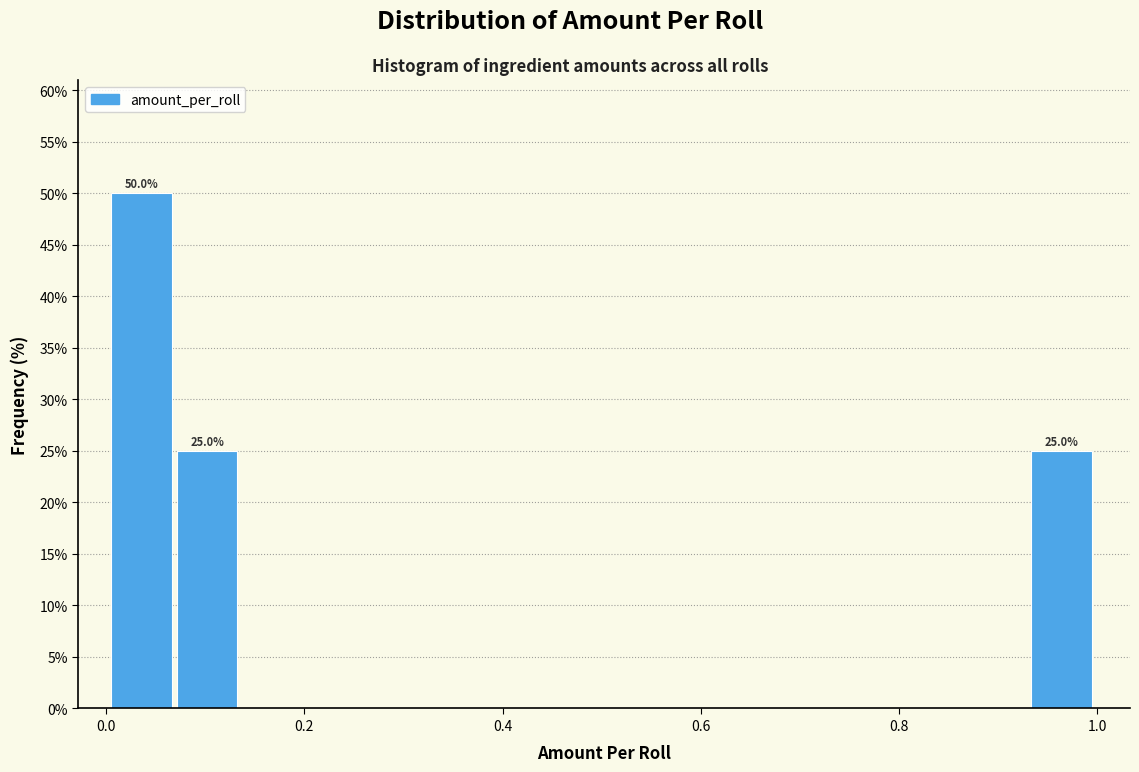

Around what value on the x-axis is the tallest bar? Give the approximate position of its centre, as read against the axis.

0.04